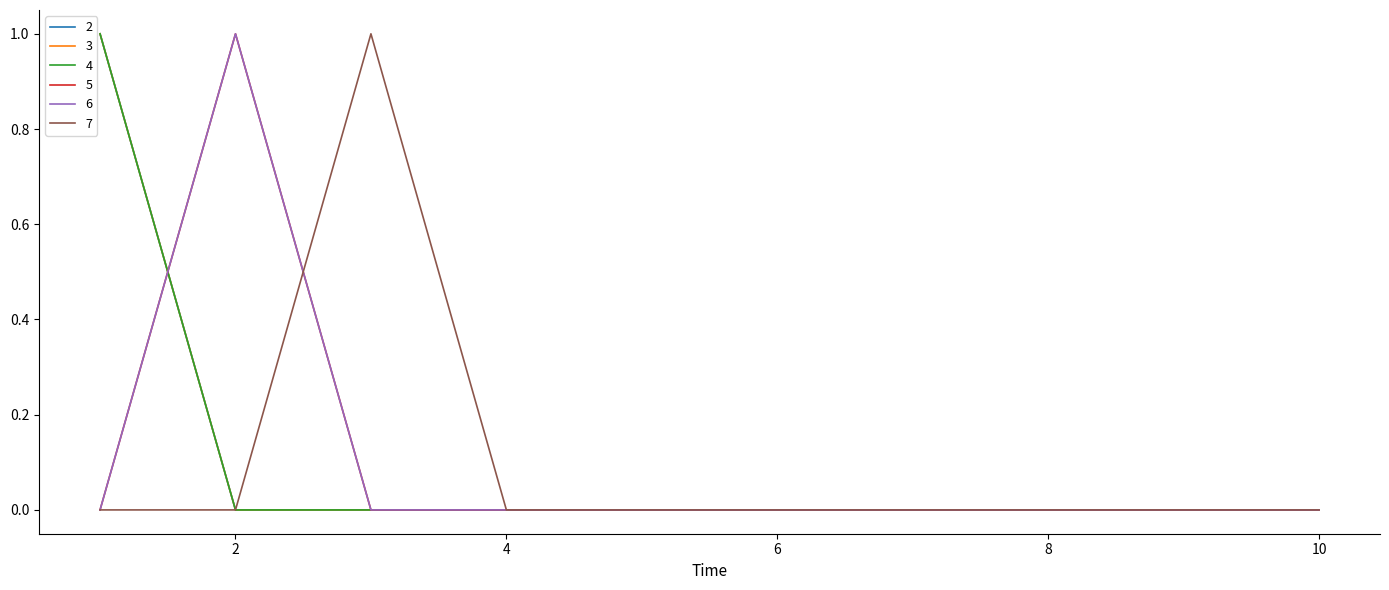

Which series has the widest spread of values?

2